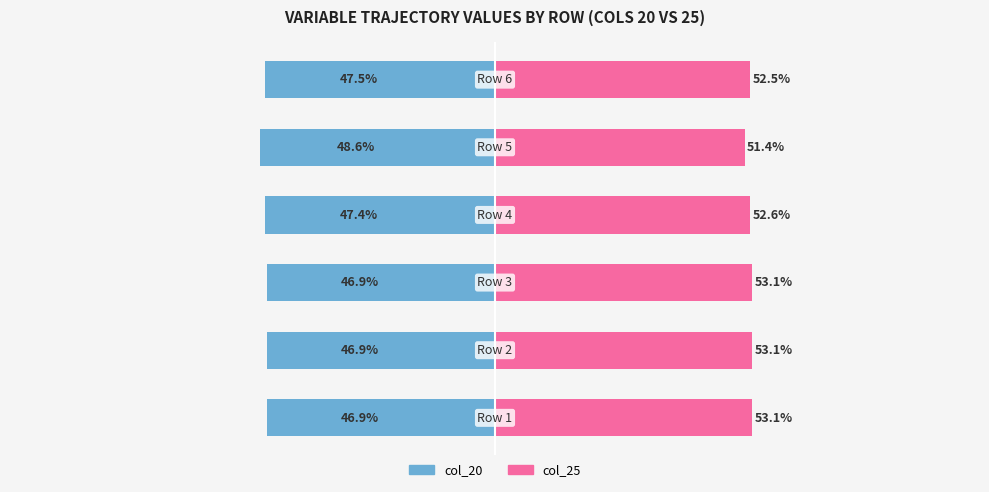

At 3, list the series in order from largest to smallest.

col_25, col_20